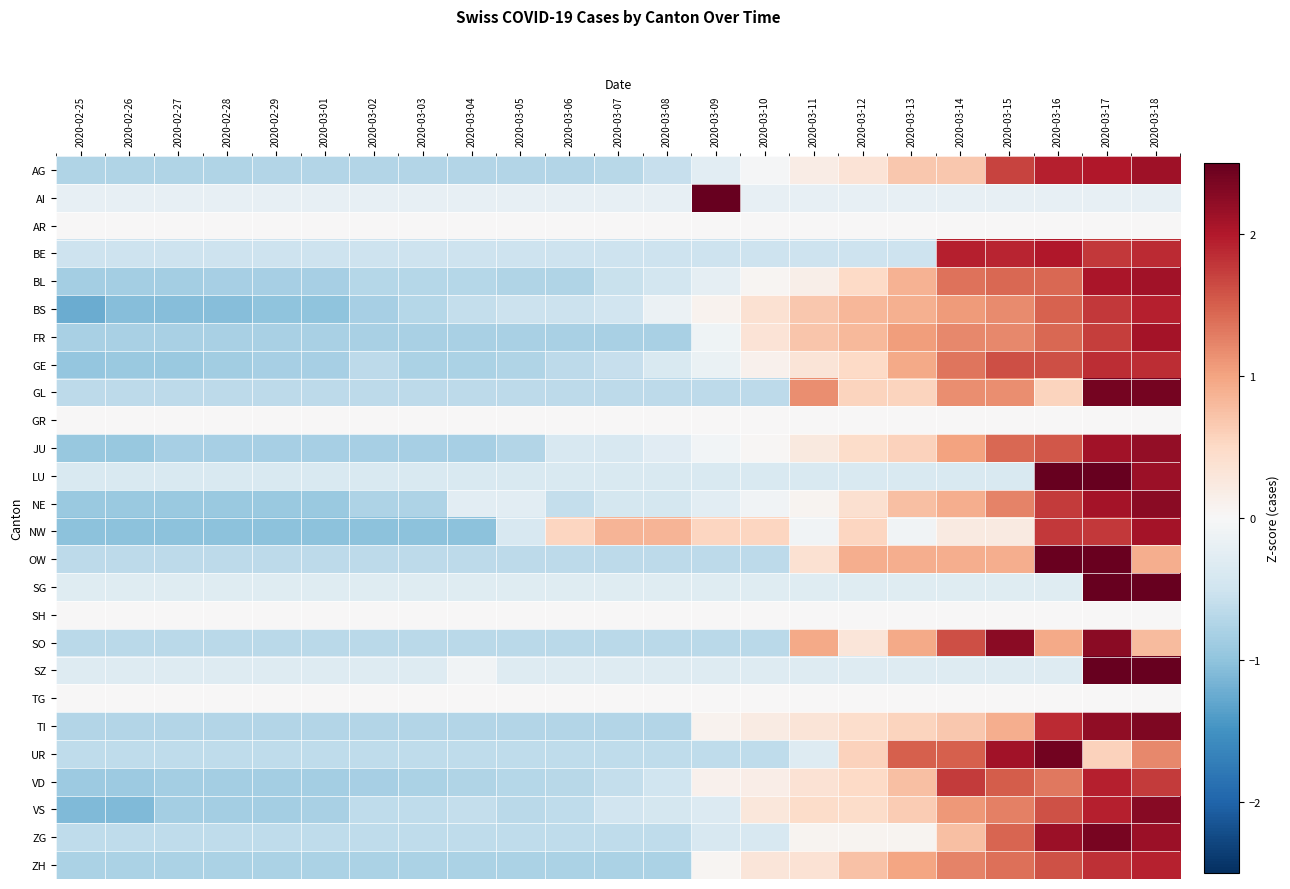

Reading left to right, transcribe all the data shown in this chart.

AG: 2020-02-25=-0.8	2020-02-26=-0.8	2020-02-27=-0.8	2020-02-28=-0.8	2020-02-29=-0.7	2020-03-01=-0.7	2020-03-02=-0.7	2020-03-03=-0.7	2020-03-04=-0.7	2020-03-05=-0.7	2020-03-06=-0.7	2020-03-07=-0.7	2020-03-08=-0.6	2020-03-09=-0.3	2020-03-10=-0.0	2020-03-11=0.2	2020-03-12=0.3	2020-03-13=0.7	2020-03-14=0.7	2020-03-15=1.7	2020-03-16=1.9	2020-03-17=2.0	2020-03-18=2.1
AI: 2020-02-25=-0.2	2020-02-26=-0.2	2020-02-27=-0.2	2020-02-28=-0.2	2020-02-29=-0.2	2020-03-01=-0.2	2020-03-02=-0.2	2020-03-03=-0.2	2020-03-04=-0.2	2020-03-05=-0.2	2020-03-06=-0.2	2020-03-07=-0.2	2020-03-08=-0.2	2020-03-09=2.5	2020-03-10=-0.2	2020-03-11=-0.2	2020-03-12=-0.2	2020-03-13=-0.2	2020-03-14=-0.2	2020-03-15=-0.2	2020-03-16=-0.2	2020-03-17=-0.2	2020-03-18=-0.2
AR: 2020-02-25=0.0	2020-02-26=0.0	2020-02-27=0.0	2020-02-28=0.0	2020-02-29=0.0	2020-03-01=0.0	2020-03-02=0.0	2020-03-03=0.0	2020-03-04=0.0	2020-03-05=0.0	2020-03-06=0.0	2020-03-07=0.0	2020-03-08=0.0	2020-03-09=0.0	2020-03-10=0.0	2020-03-11=0.0	2020-03-12=0.0	2020-03-13=0.0	2020-03-14=0.0	2020-03-15=0.0	2020-03-16=0.0	2020-03-17=0.0	2020-03-18=0.0
BE: 2020-02-25=-0.5	2020-02-26=-0.5	2020-02-27=-0.5	2020-02-28=-0.5	2020-02-29=-0.5	2020-03-01=-0.5	2020-03-02=-0.5	2020-03-03=-0.5	2020-03-04=-0.5	2020-03-05=-0.5	2020-03-06=-0.5	2020-03-07=-0.5	2020-03-08=-0.5	2020-03-09=-0.5	2020-03-10=-0.5	2020-03-11=-0.5	2020-03-12=-0.5	2020-03-13=-0.5	2020-03-14=1.9	2020-03-15=1.9	2020-03-16=2.0	2020-03-17=1.8	2020-03-18=1.9
BL: 2020-02-25=-0.9	2020-02-26=-0.9	2020-02-27=-0.9	2020-02-28=-0.8	2020-02-29=-0.8	2020-03-01=-0.8	2020-03-02=-0.7	2020-03-03=-0.7	2020-03-04=-0.7	2020-03-05=-0.8	2020-03-06=-0.8	2020-03-07=-0.6	2020-03-08=-0.5	2020-03-09=-0.2	2020-03-10=0.1	2020-03-11=0.2	2020-03-12=0.5	2020-03-13=0.9	2020-03-14=1.4	2020-03-15=1.4	2020-03-16=1.4	2020-03-17=2.0	2020-03-18=2.1
BS: 2020-02-25=-1.2	2020-02-26=-1.1	2020-02-27=-1.1	2020-02-28=-1.1	2020-02-29=-1.0	2020-03-01=-1.0	2020-03-02=-0.8	2020-03-03=-0.7	2020-03-04=-0.6	2020-03-05=-0.5	2020-03-06=-0.5	2020-03-07=-0.5	2020-03-08=-0.1	2020-03-09=0.1	2020-03-10=0.4	2020-03-11=0.7	2020-03-12=0.8	2020-03-13=0.9	2020-03-14=1.1	2020-03-15=1.2	2020-03-16=1.5	2020-03-17=1.8	2020-03-18=1.9
FR: 2020-02-25=-0.8	2020-02-26=-0.8	2020-02-27=-0.8	2020-02-28=-0.8	2020-02-29=-0.8	2020-03-01=-0.8	2020-03-02=-0.8	2020-03-03=-0.8	2020-03-04=-0.8	2020-03-05=-0.8	2020-03-06=-0.8	2020-03-07=-0.8	2020-03-08=-0.8	2020-03-09=-0.1	2020-03-10=0.3	2020-03-11=0.7	2020-03-12=0.8	2020-03-13=1.0	2020-03-14=1.2	2020-03-15=1.2	2020-03-16=1.4	2020-03-17=1.7	2020-03-18=2.1
GE: 2020-02-25=-1.0	2020-02-26=-0.9	2020-02-27=-0.9	2020-02-28=-0.9	2020-02-29=-0.8	2020-03-01=-0.8	2020-03-02=-0.7	2020-03-03=-0.8	2020-03-04=-0.8	2020-03-05=-0.7	2020-03-06=-0.7	2020-03-07=-0.6	2020-03-08=-0.4	2020-03-09=-0.2	2020-03-10=0.1	2020-03-11=0.3	2020-03-12=0.5	2020-03-13=0.9	2020-03-14=1.3	2020-03-15=1.6	2020-03-16=1.6	2020-03-17=1.8	2020-03-18=1.8
GL: 2020-02-25=-0.7	2020-02-26=-0.7	2020-02-27=-0.7	2020-02-28=-0.7	2020-02-29=-0.7	2020-03-01=-0.7	2020-03-02=-0.7	2020-03-03=-0.7	2020-03-04=-0.7	2020-03-05=-0.7	2020-03-06=-0.7	2020-03-07=-0.7	2020-03-08=-0.7	2020-03-09=-0.7	2020-03-10=-0.7	2020-03-11=1.2	2020-03-12=0.6	2020-03-13=0.6	2020-03-14=1.2	2020-03-15=1.2	2020-03-16=0.6	2020-03-17=2.4	2020-03-18=2.4
GR: 2020-02-25=0.0	2020-02-26=0.0	2020-02-27=0.0	2020-02-28=0.0	2020-02-29=0.0	2020-03-01=0.0	2020-03-02=0.0	2020-03-03=0.0	2020-03-04=0.0	2020-03-05=0.0	2020-03-06=0.0	2020-03-07=0.0	2020-03-08=0.0	2020-03-09=0.0	2020-03-10=0.0	2020-03-11=0.0	2020-03-12=0.0	2020-03-13=0.0	2020-03-14=0.0	2020-03-15=0.0	2020-03-16=0.0	2020-03-17=0.0	2020-03-18=0.0
JU: 2020-02-25=-0.9	2020-02-26=-0.9	2020-02-27=-0.8	2020-02-28=-0.8	2020-02-29=-0.8	2020-03-01=-0.8	2020-03-02=-0.8	2020-03-03=-0.8	2020-03-04=-0.8	2020-03-05=-0.7	2020-03-06=-0.4	2020-03-07=-0.4	2020-03-08=-0.3	2020-03-09=-0.1	2020-03-10=0.0	2020-03-11=0.3	2020-03-12=0.5	2020-03-13=0.6	2020-03-14=1.0	2020-03-15=1.4	2020-03-16=1.6	2020-03-17=2.1	2020-03-18=2.2
LU: 2020-02-25=-0.4	2020-02-26=-0.4	2020-02-27=-0.4	2020-02-28=-0.4	2020-02-29=-0.4	2020-03-01=-0.4	2020-03-02=-0.4	2020-03-03=-0.4	2020-03-04=-0.4	2020-03-05=-0.4	2020-03-06=-0.4	2020-03-07=-0.4	2020-03-08=-0.4	2020-03-09=-0.4	2020-03-10=-0.4	2020-03-11=-0.4	2020-03-12=-0.4	2020-03-13=-0.4	2020-03-14=-0.4	2020-03-15=-0.4	2020-03-16=2.5	2020-03-17=2.5	2020-03-18=2.1
NE: 2020-02-25=-0.9	2020-02-26=-0.9	2020-02-27=-0.9	2020-02-28=-0.9	2020-02-29=-0.9	2020-03-01=-0.9	2020-03-02=-0.8	2020-03-03=-0.8	2020-03-04=-0.3	2020-03-05=-0.3	2020-03-06=-0.6	2020-03-07=-0.4	2020-03-08=-0.4	2020-03-09=-0.3	2020-03-10=-0.1	2020-03-11=0.1	2020-03-12=0.4	2020-03-13=0.7	2020-03-14=0.9	2020-03-15=1.2	2020-03-16=1.8	2020-03-17=2.1	2020-03-18=2.3
NW: 2020-02-25=-1.0	2020-02-26=-1.0	2020-02-27=-1.0	2020-02-28=-1.0	2020-02-29=-1.0	2020-03-01=-1.0	2020-03-02=-1.0	2020-03-03=-1.0	2020-03-04=-1.0	2020-03-05=-0.4	2020-03-06=0.5	2020-03-07=0.8	2020-03-08=0.8	2020-03-09=0.5	2020-03-10=0.5	2020-03-11=-0.1	2020-03-12=0.5	2020-03-13=-0.1	2020-03-14=0.2	2020-03-15=0.2	2020-03-16=1.8	2020-03-17=1.8	2020-03-18=2.1
OW: 2020-02-25=-0.7	2020-02-26=-0.7	2020-02-27=-0.7	2020-02-28=-0.7	2020-02-29=-0.7	2020-03-01=-0.7	2020-03-02=-0.7	2020-03-03=-0.7	2020-03-04=-0.7	2020-03-05=-0.7	2020-03-06=-0.7	2020-03-07=-0.7	2020-03-08=-0.7	2020-03-09=-0.7	2020-03-10=-0.7	2020-03-11=0.4	2020-03-12=0.9	2020-03-13=0.9	2020-03-14=0.9	2020-03-15=0.9	2020-03-16=2.5	2020-03-17=2.5	2020-03-18=0.9
SG: 2020-02-25=-0.3	2020-02-26=-0.3	2020-02-27=-0.3	2020-02-28=-0.3	2020-02-29=-0.3	2020-03-01=-0.3	2020-03-02=-0.3	2020-03-03=-0.3	2020-03-04=-0.3	2020-03-05=-0.3	2020-03-06=-0.3	2020-03-07=-0.3	2020-03-08=-0.3	2020-03-09=-0.3	2020-03-10=-0.3	2020-03-11=-0.3	2020-03-12=-0.3	2020-03-13=-0.3	2020-03-14=-0.3	2020-03-15=-0.3	2020-03-16=-0.3	2020-03-17=2.5	2020-03-18=2.5
SH: 2020-02-25=0.0	2020-02-26=0.0	2020-02-27=0.0	2020-02-28=0.0	2020-02-29=0.0	2020-03-01=0.0	2020-03-02=0.0	2020-03-03=0.0	2020-03-04=0.0	2020-03-05=0.0	2020-03-06=0.0	2020-03-07=0.0	2020-03-08=0.0	2020-03-09=0.0	2020-03-10=0.0	2020-03-11=0.0	2020-03-12=0.0	2020-03-13=0.0	2020-03-14=0.0	2020-03-15=0.0	2020-03-16=0.0	2020-03-17=0.0	2020-03-18=0.0
SO: 2020-02-25=-0.7	2020-02-26=-0.7	2020-02-27=-0.7	2020-02-28=-0.7	2020-02-29=-0.7	2020-03-01=-0.7	2020-03-02=-0.7	2020-03-03=-0.7	2020-03-04=-0.7	2020-03-05=-0.7	2020-03-06=-0.7	2020-03-07=-0.7	2020-03-08=-0.7	2020-03-09=-0.7	2020-03-10=-0.7	2020-03-11=1.0	2020-03-12=0.3	2020-03-13=1.0	2020-03-14=1.6	2020-03-15=2.3	2020-03-16=1.0	2020-03-17=2.3	2020-03-18=0.8
SZ: 2020-02-25=-0.3	2020-02-26=-0.3	2020-02-27=-0.3	2020-02-28=-0.3	2020-02-29=-0.3	2020-03-01=-0.3	2020-03-02=-0.3	2020-03-03=-0.3	2020-03-04=-0.1	2020-03-05=-0.3	2020-03-06=-0.3	2020-03-07=-0.3	2020-03-08=-0.3	2020-03-09=-0.3	2020-03-10=-0.3	2020-03-11=-0.3	2020-03-12=-0.3	2020-03-13=-0.3	2020-03-14=-0.3	2020-03-15=-0.3	2020-03-16=-0.3	2020-03-17=2.5	2020-03-18=2.5
TG: 2020-02-25=0.0	2020-02-26=0.0	2020-02-27=0.0	2020-02-28=0.0	2020-02-29=0.0	2020-03-01=0.0	2020-03-02=0.0	2020-03-03=0.0	2020-03-04=0.0	2020-03-05=0.0	2020-03-06=0.0	2020-03-07=0.0	2020-03-08=0.0	2020-03-09=0.0	2020-03-10=0.0	2020-03-11=0.0	2020-03-12=0.0	2020-03-13=0.0	2020-03-14=0.0	2020-03-15=0.0	2020-03-16=0.0	2020-03-17=0.0	2020-03-18=0.0
TI: 2020-02-25=-0.7	2020-02-26=-0.7	2020-02-27=-0.7	2020-02-28=-0.7	2020-02-29=-0.7	2020-03-01=-0.7	2020-03-02=-0.7	2020-03-03=-0.7	2020-03-04=-0.7	2020-03-05=-0.7	2020-03-06=-0.7	2020-03-07=-0.7	2020-03-08=-0.7	2020-03-09=0.1	2020-03-10=0.2	2020-03-11=0.3	2020-03-12=0.4	2020-03-13=0.6	2020-03-14=0.7	2020-03-15=0.9	2020-03-16=1.9	2020-03-17=2.2	2020-03-18=2.3
UR: 2020-02-25=-0.6	2020-02-26=-0.6	2020-02-27=-0.6	2020-02-28=-0.6	2020-02-29=-0.6	2020-03-01=-0.6	2020-03-02=-0.6	2020-03-03=-0.6	2020-03-04=-0.6	2020-03-05=-0.6	2020-03-06=-0.6	2020-03-07=-0.6	2020-03-08=-0.6	2020-03-09=-0.6	2020-03-10=-0.6	2020-03-11=-0.3	2020-03-12=0.6	2020-03-13=1.5	2020-03-14=1.5	2020-03-15=2.1	2020-03-16=2.4	2020-03-17=0.6	2020-03-18=1.2
VD: 2020-02-25=-0.9	2020-02-26=-0.9	2020-02-27=-0.9	2020-02-28=-0.9	2020-02-29=-0.9	2020-03-01=-0.9	2020-03-02=-0.8	2020-03-03=-0.8	2020-03-04=-0.8	2020-03-05=-0.7	2020-03-06=-0.7	2020-03-07=-0.6	2020-03-08=-0.5	2020-03-09=0.1	2020-03-10=0.2	2020-03-11=0.4	2020-03-12=0.5	2020-03-13=0.8	2020-03-14=1.7	2020-03-15=1.5	2020-03-16=1.3	2020-03-17=1.9	2020-03-18=1.7
VS: 2020-02-25=-1.1	2020-02-26=-1.1	2020-02-27=-0.8	2020-02-28=-0.8	2020-02-29=-0.8	2020-03-01=-0.8	2020-03-02=-0.6	2020-03-03=-0.6	2020-03-04=-0.6	2020-03-05=-0.7	2020-03-06=-0.6	2020-03-07=-0.5	2020-03-08=-0.4	2020-03-09=-0.3	2020-03-10=0.3	2020-03-11=0.5	2020-03-12=0.5	2020-03-13=0.6	2020-03-14=1.1	2020-03-15=1.3	2020-03-16=1.6	2020-03-17=2.0	2020-03-18=2.3
ZG: 2020-02-25=-0.6	2020-02-26=-0.6	2020-02-27=-0.6	2020-02-28=-0.6	2020-02-29=-0.6	2020-03-01=-0.6	2020-03-02=-0.6	2020-03-03=-0.6	2020-03-04=-0.6	2020-03-05=-0.6	2020-03-06=-0.6	2020-03-07=-0.6	2020-03-08=-0.6	2020-03-09=-0.4	2020-03-10=-0.4	2020-03-11=0.1	2020-03-12=0.1	2020-03-13=0.1	2020-03-14=0.8	2020-03-15=1.4	2020-03-16=2.1	2020-03-17=2.4	2020-03-18=2.1
ZH: 2020-02-25=-0.8	2020-02-26=-0.8	2020-02-27=-0.8	2020-02-28=-0.8	2020-02-29=-0.8	2020-03-01=-0.8	2020-03-02=-0.8	2020-03-03=-0.8	2020-03-04=-0.8	2020-03-05=-0.8	2020-03-06=-0.8	2020-03-07=-0.8	2020-03-08=-0.8	2020-03-09=0.0	2020-03-10=0.3	2020-03-11=0.4	2020-03-12=0.7	2020-03-13=1.0	2020-03-14=1.2	2020-03-15=1.4	2020-03-16=1.6	2020-03-17=1.8	2020-03-18=1.9